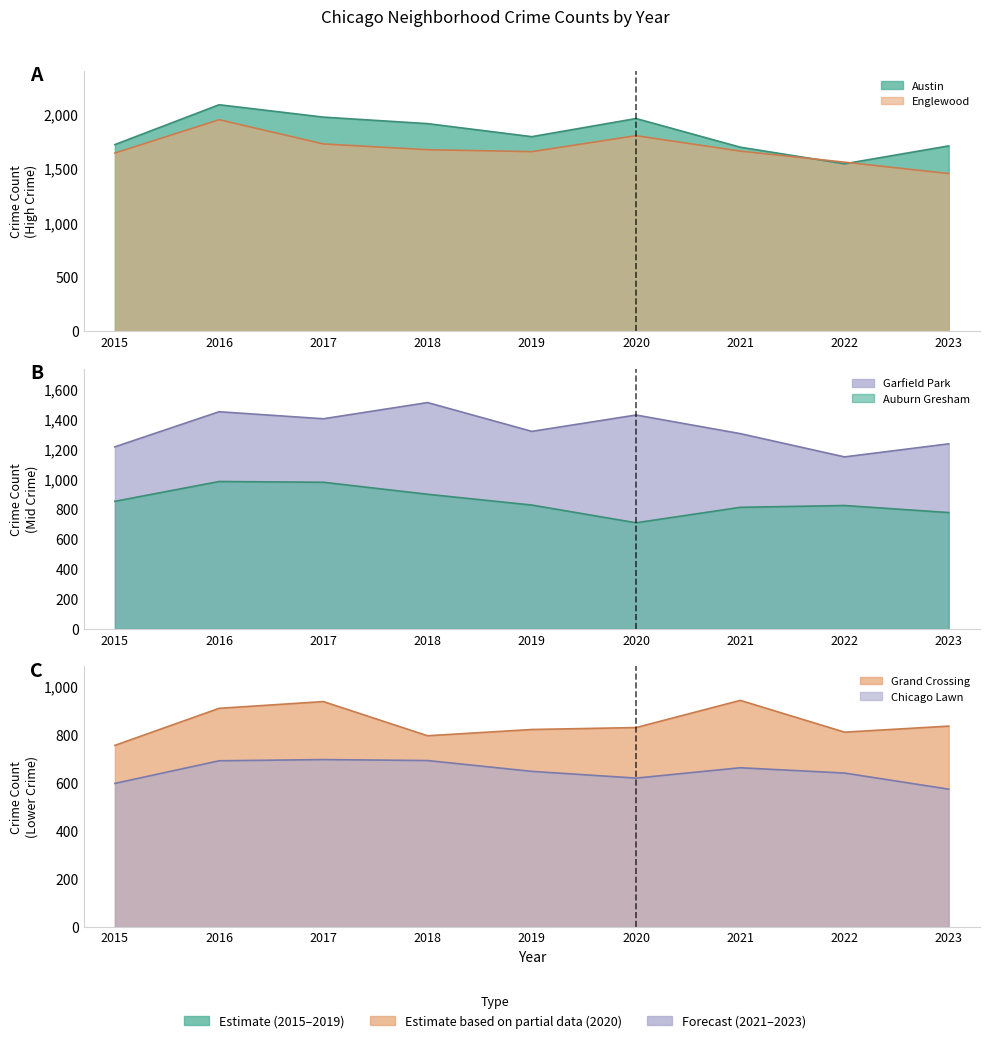

Between 2015 and 2018, which is larger?

2018